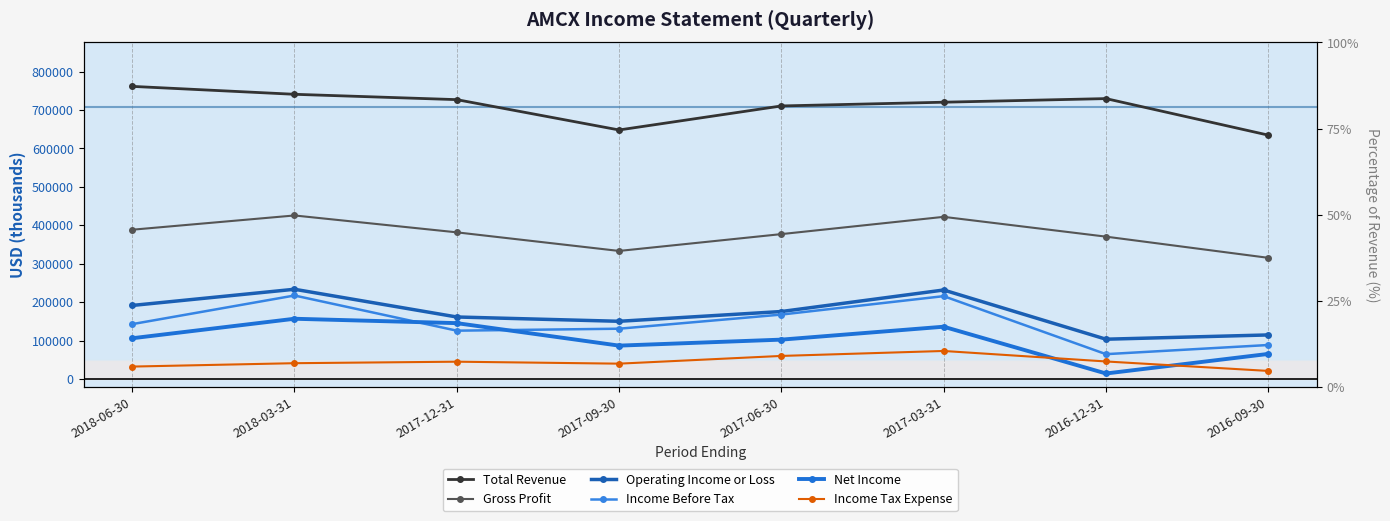

In Operating Income or Loss, how many points are higher than both neighbors (excluding endpoints)?

2